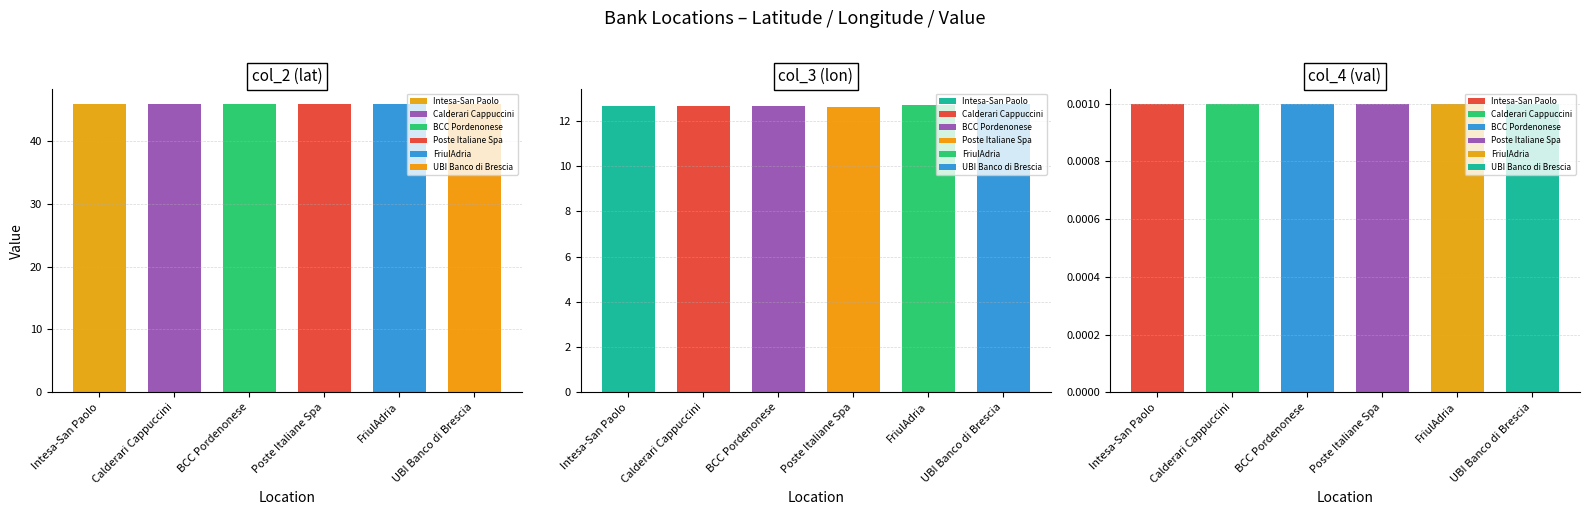

What position from the left is UBI Banco di Brescia?

6